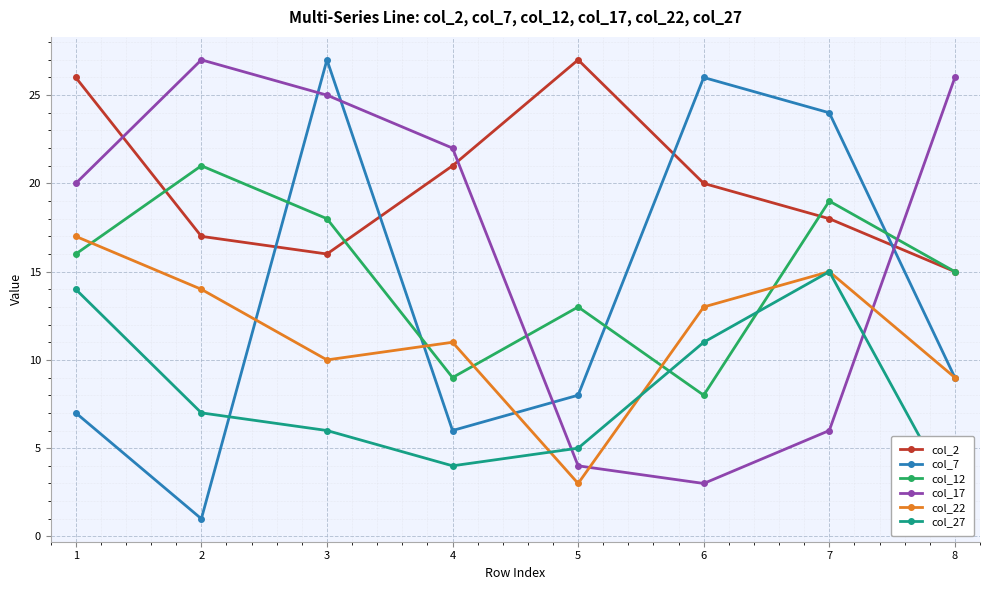

Is the value of col_7 at 3 greater than the value of col_22 at 7?

Yes